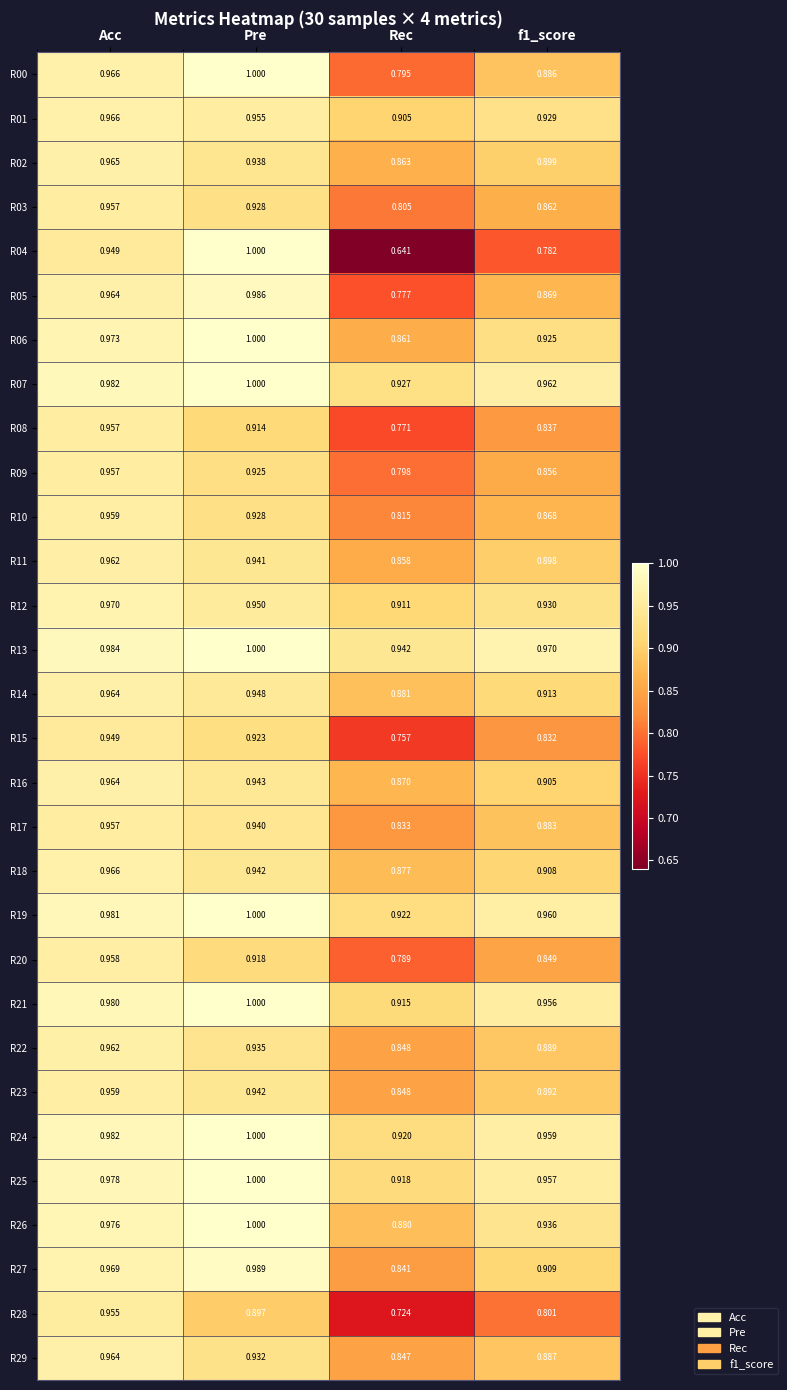

Where is R27 nearest to the value 0?

Rec